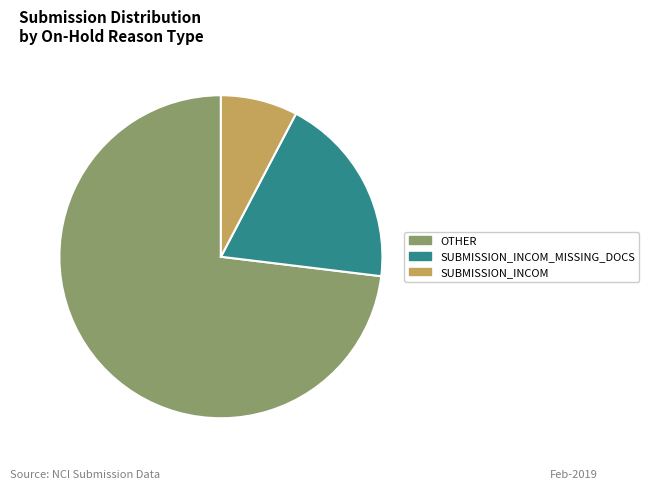

Does any single category account for the majority?

Yes